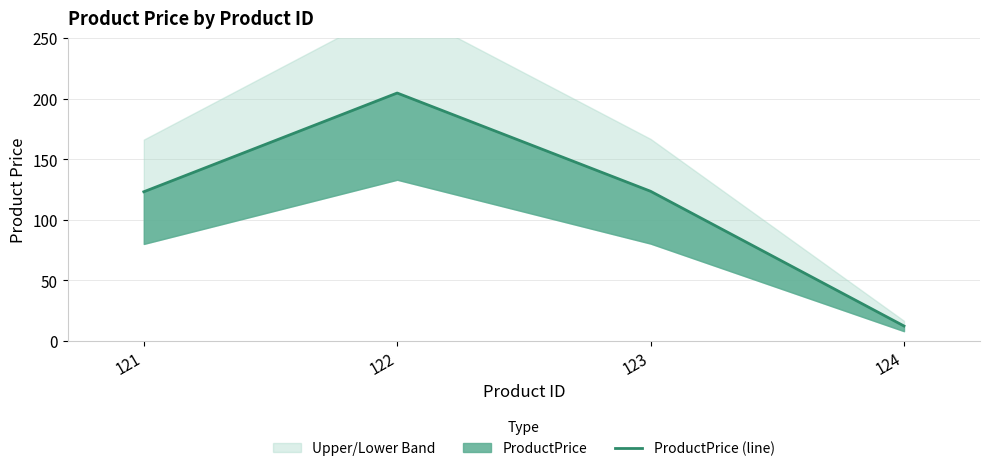

Reading left to right, what are all the values shown in this chart?

121=123.0	122=204.6	123=123.4	124=12.2